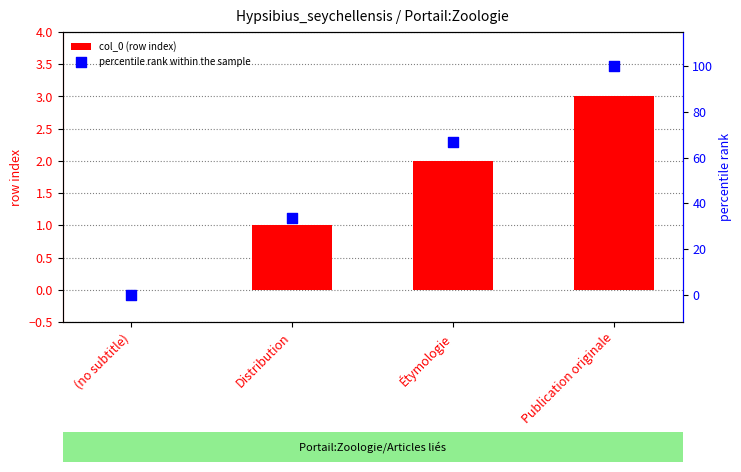

Which series has the largest total across all categories?

percentile rank within the sample